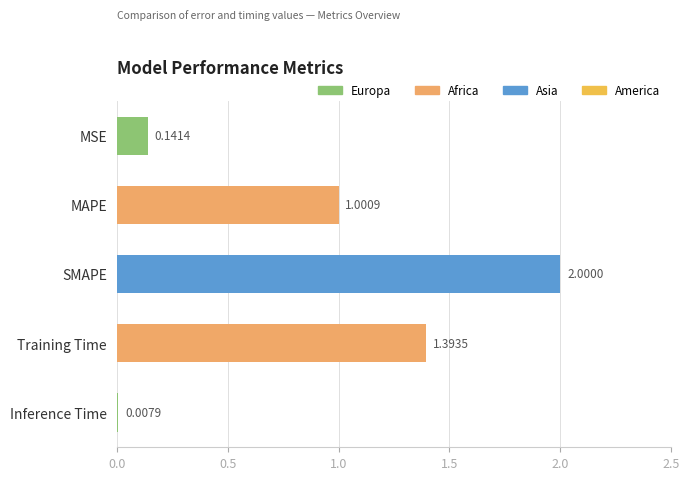

List the labels in order of value, largest first.

SMAPE, Training Time, MAPE, MSE, Inference Time